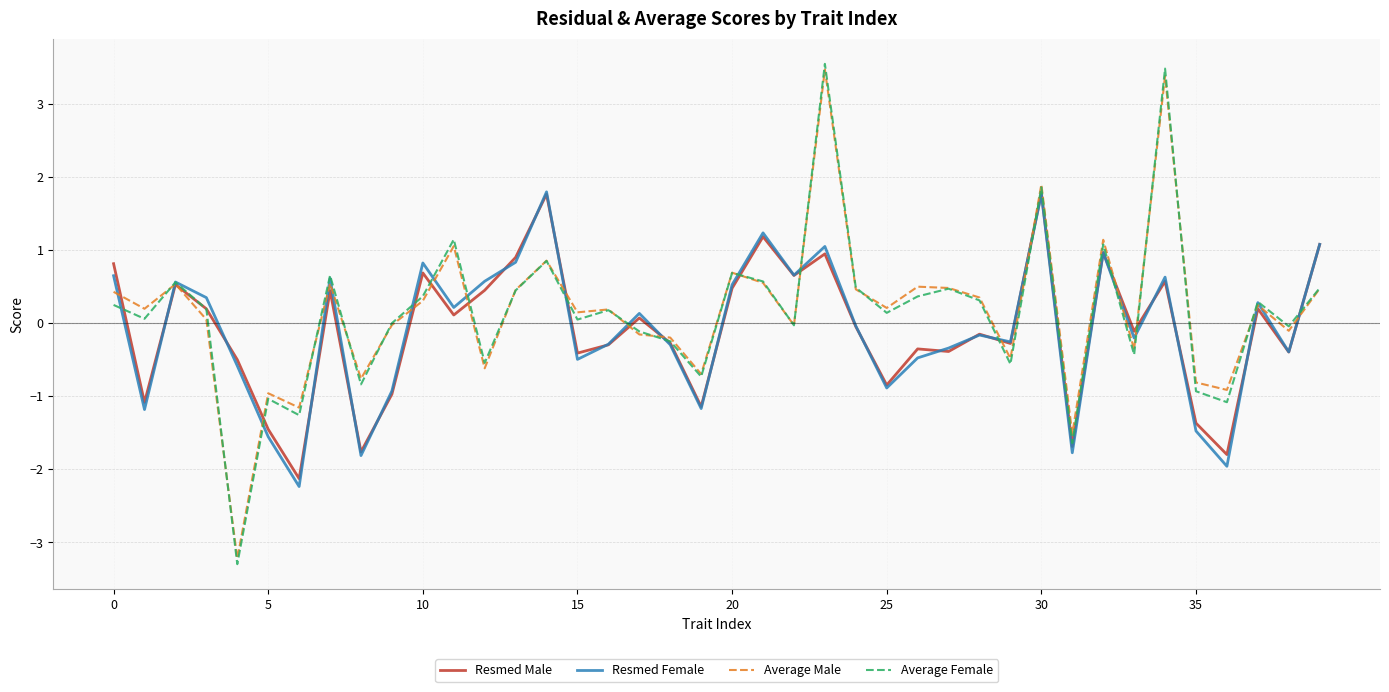

True or false: Average Male has more than 1 points higher than both neighbors.

True